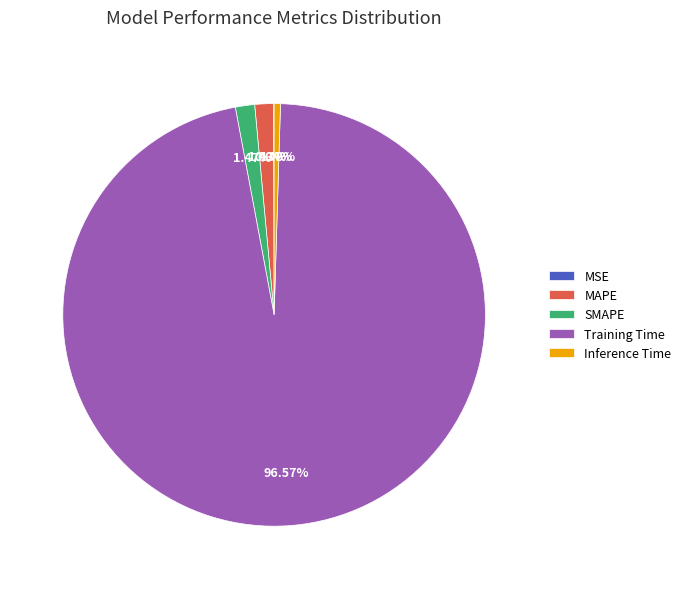

True or false: Training Time accounts for 97% of the total.

True